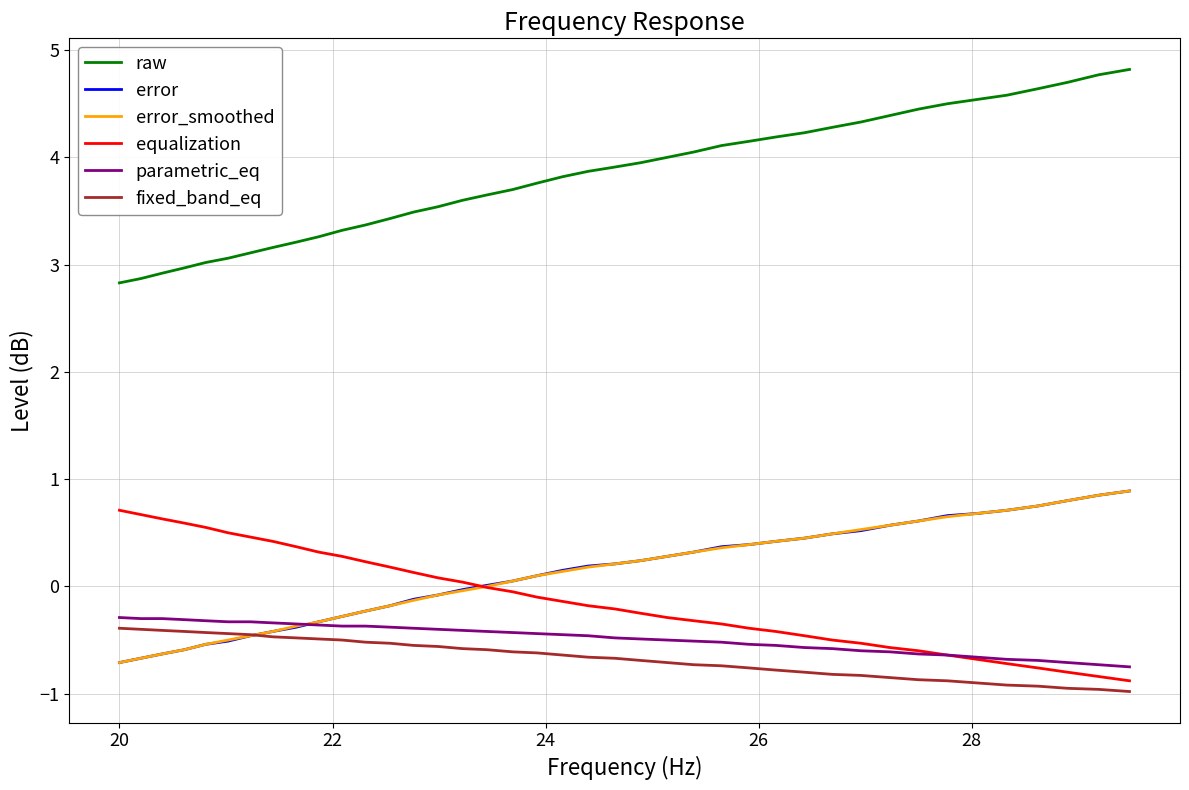

What are all the series names shown in the legend?

raw, error, error_smoothed, equalization, parametric_eq, fixed_band_eq